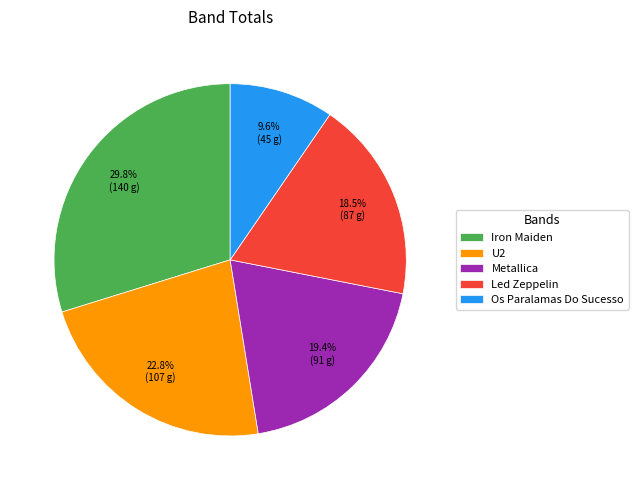

Is it true that Iron Maiden is 44% of the pie?

False